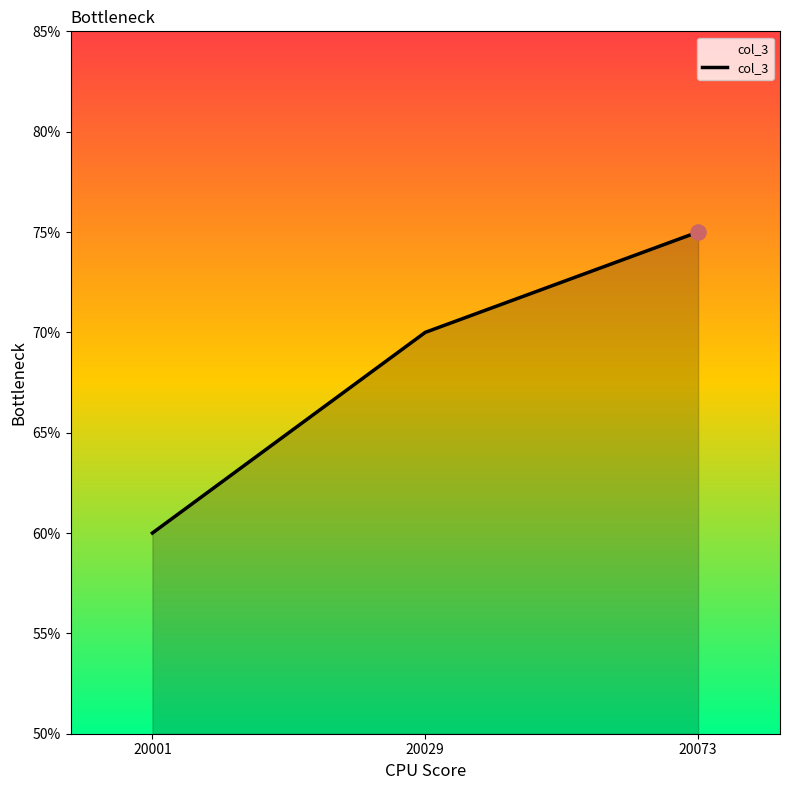

Which has a higher value, 20029 or 20001?

20029